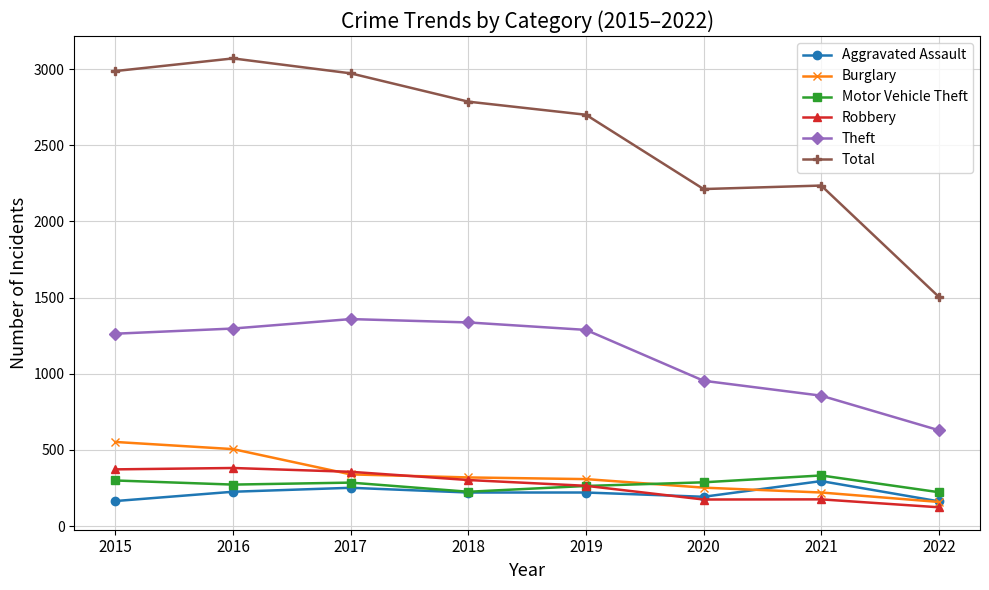

Is the value of Burglary at 2022 greater than the value of Theft at 2019?

No